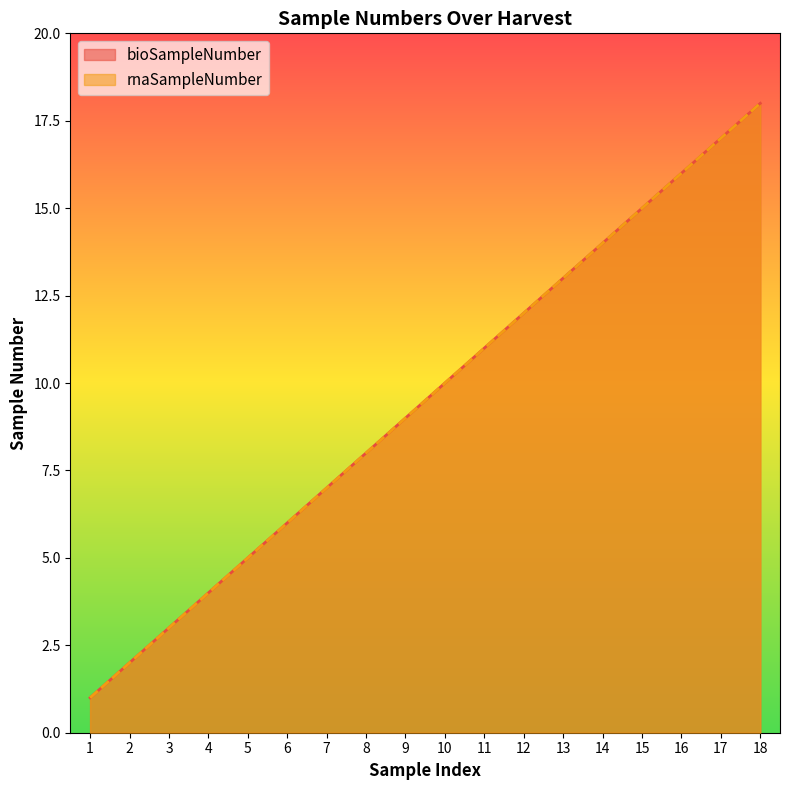

Which series has the widest spread of values?

bioSampleNumber